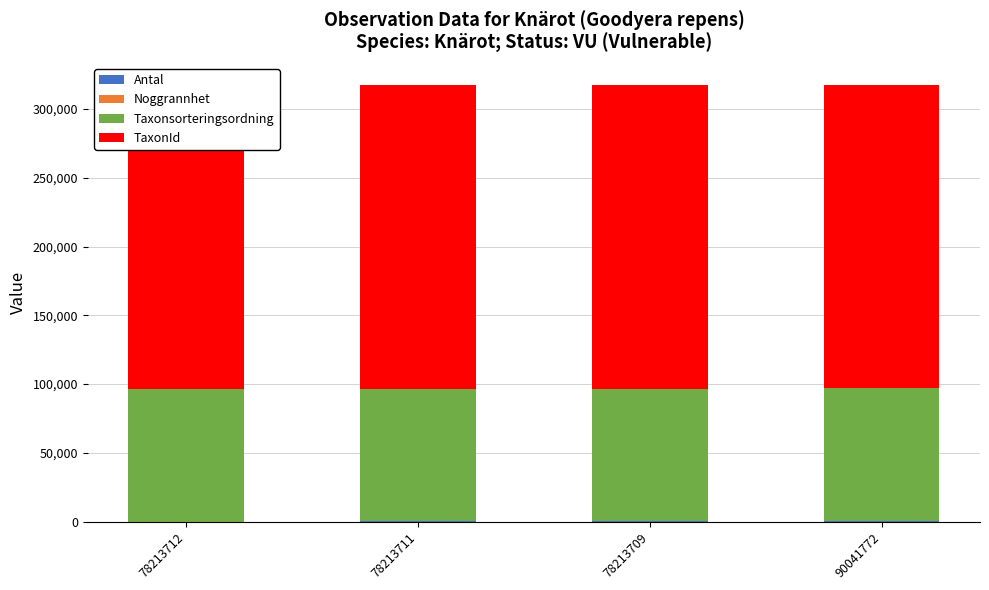

How many groups of bars are there?

4